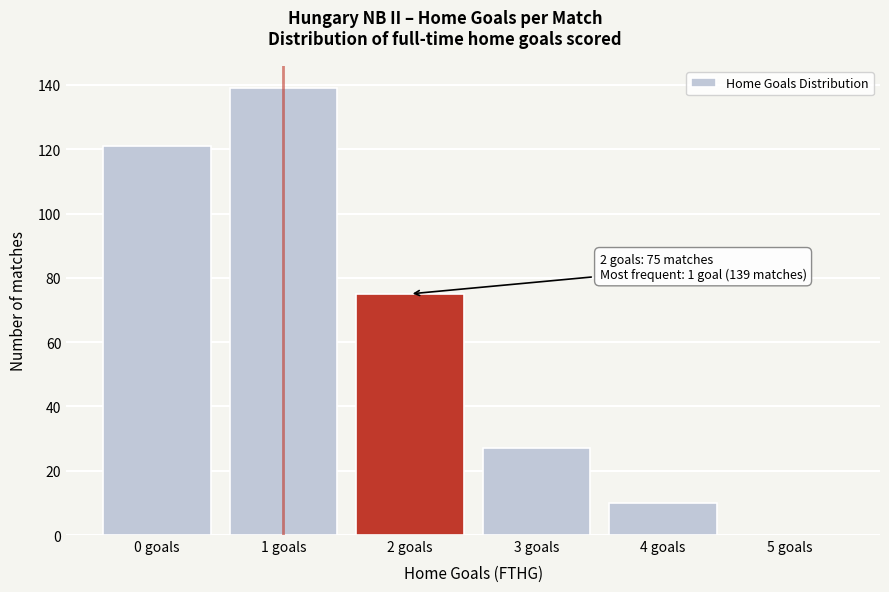

Which range on the x-axis has the tallest bar?

0.5 to 1.5